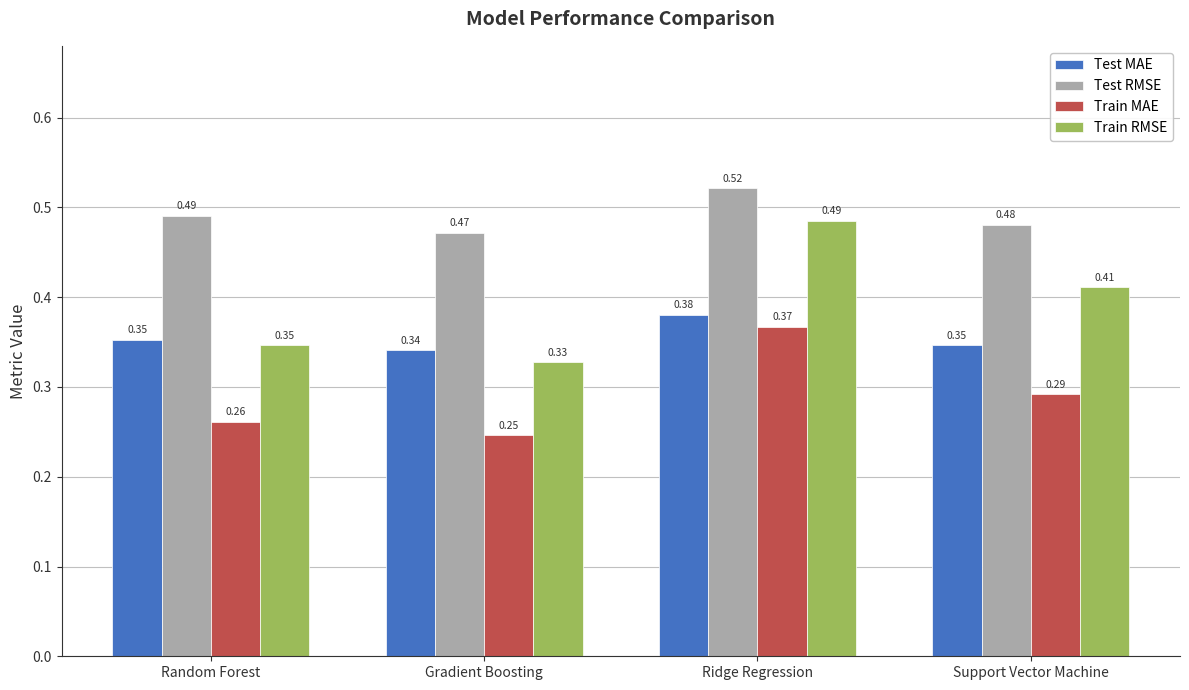

Where is Train MAE nearest to the value 0?

Gradient Boosting